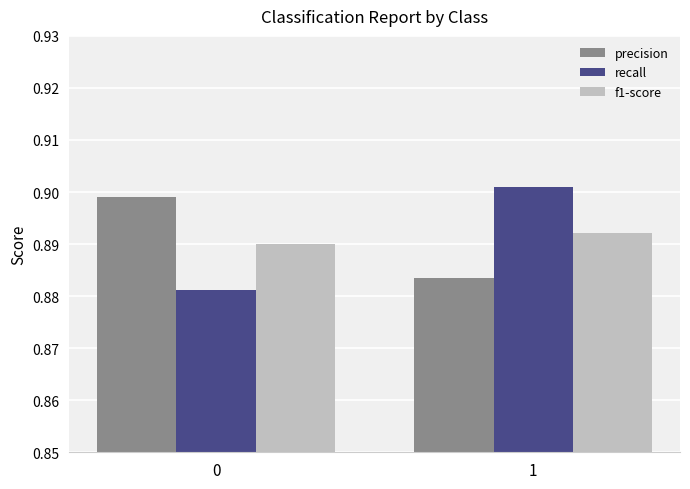

What is the sum of the precision values at 1 and 0?

1.8